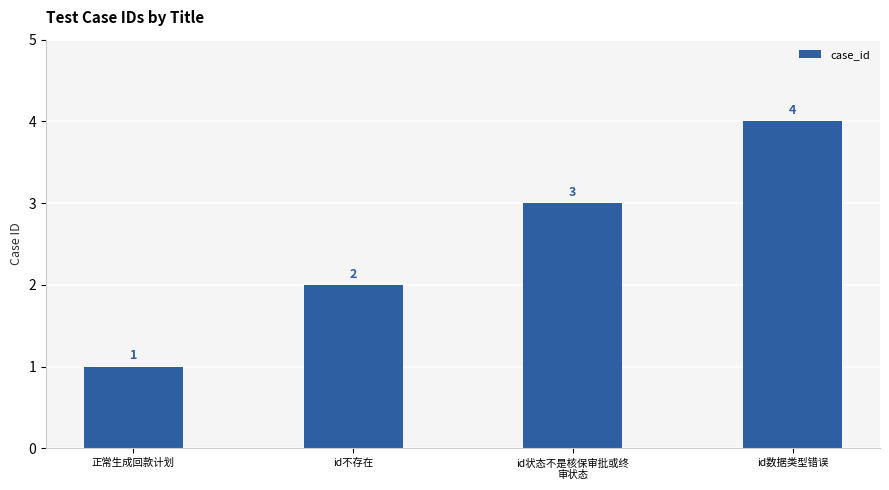

Count the number of data series in this chart.

1